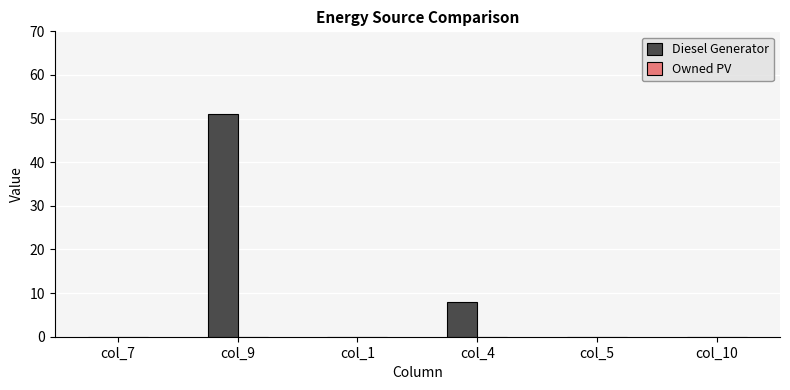

The value at col_4 is 8. True or false?

True